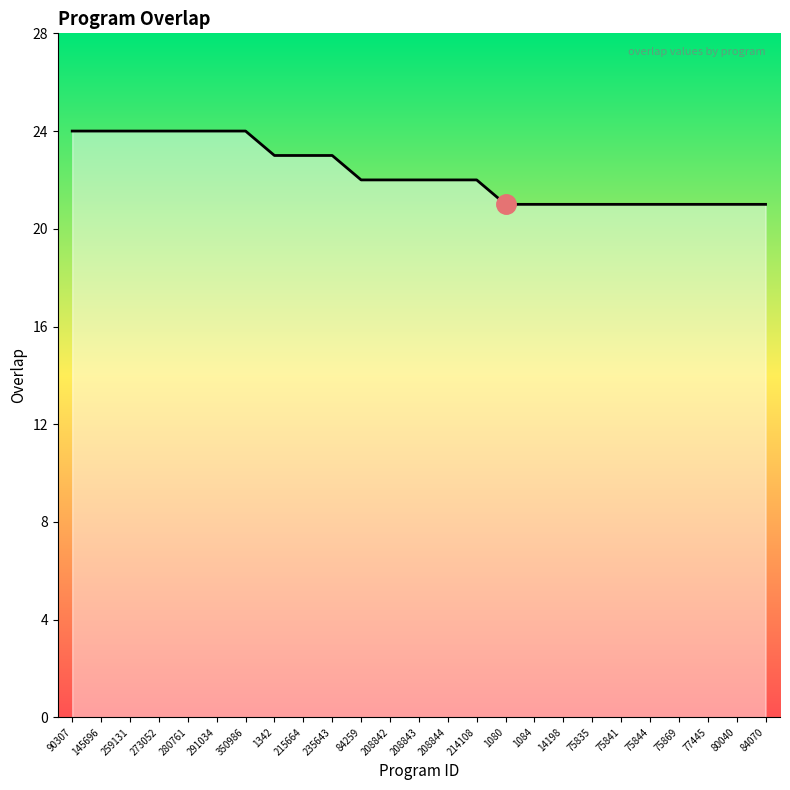

Reading left to right, transcribe all the data shown in this chart.

90307=24	145696=24	259131=24	273052=24	280761=24	291034=24	350986=24	1342=23	215664=23	235643=23	84259=22	208842=22	208843=22	208844=22	214108=22	1080=21	1084=21	14198=21	75835=21	75841=21	75844=21	75869=21	77445=21	80040=21	84070=21